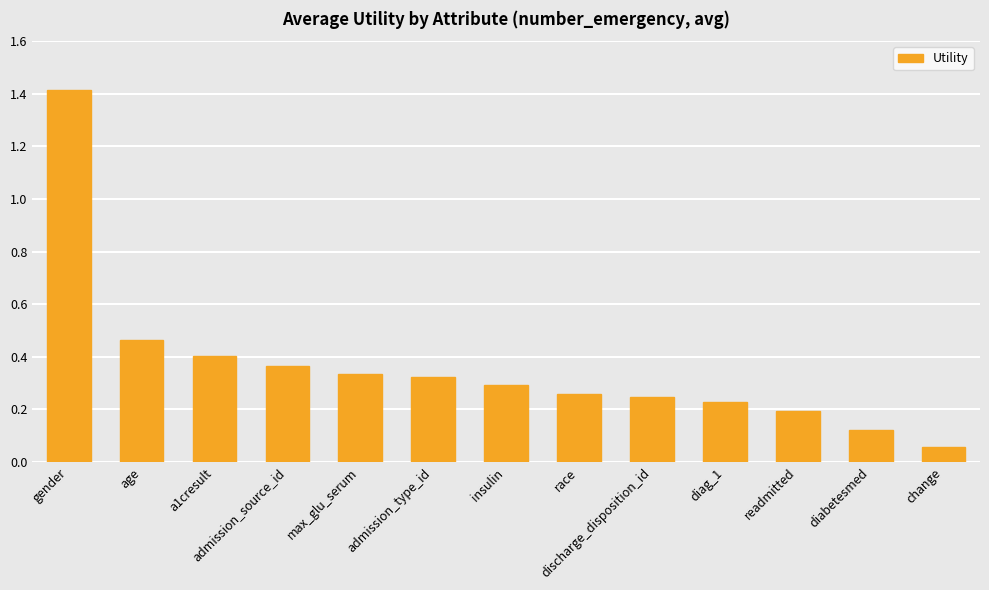

What is the label of the 13th bar from the right?

gender